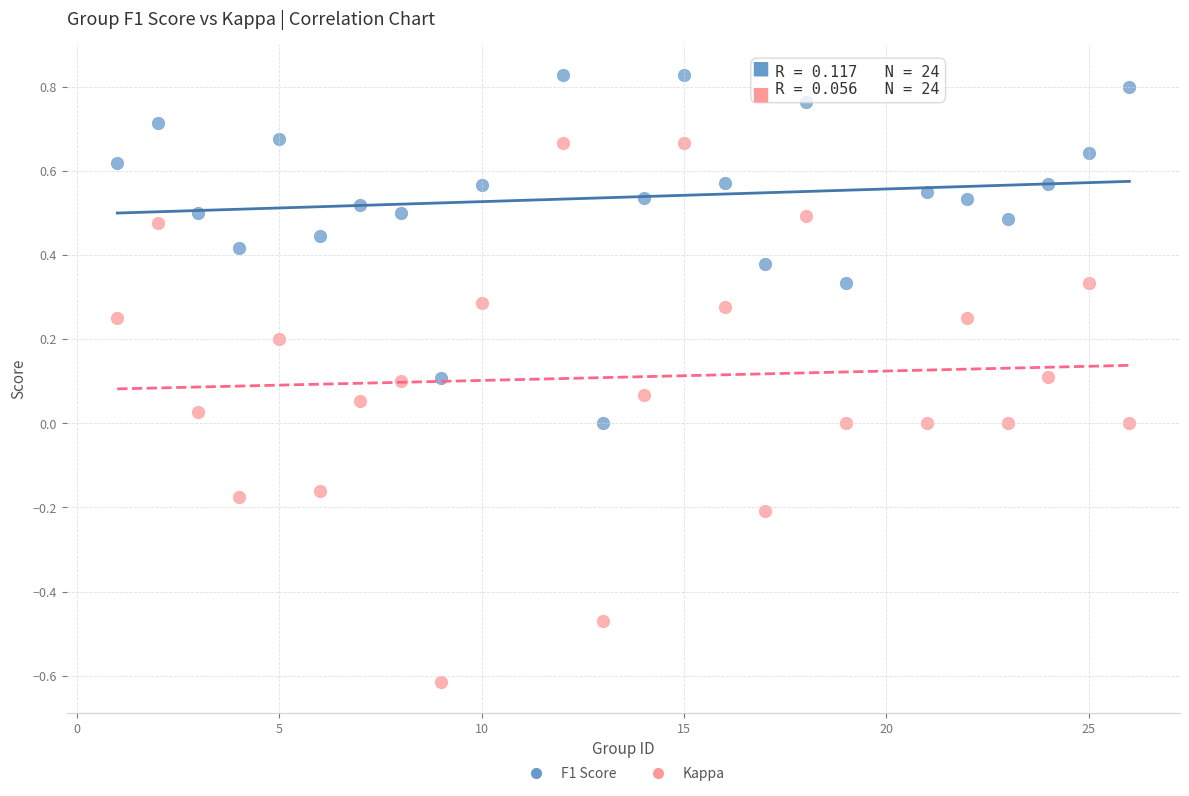

What is the X range (max minus min) for the scatter plot?

25.0